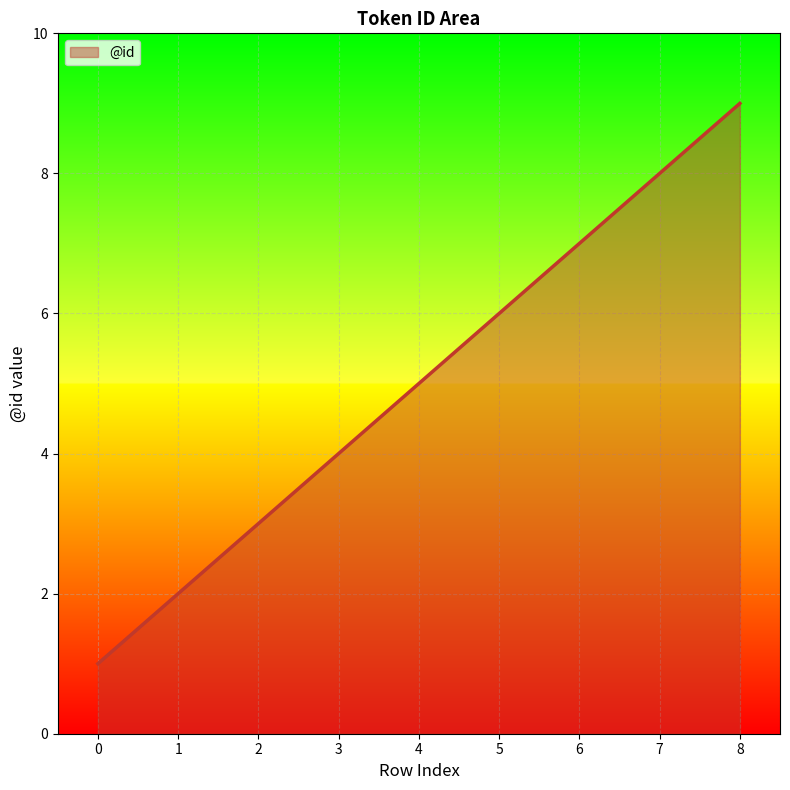

The value at 7 is 8. True or false?

True